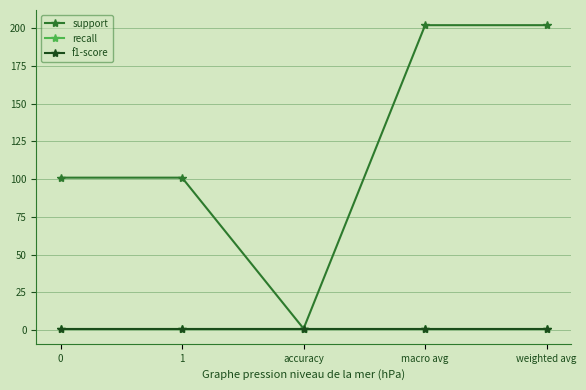

Is this an area chart (filled region under the line)?

No